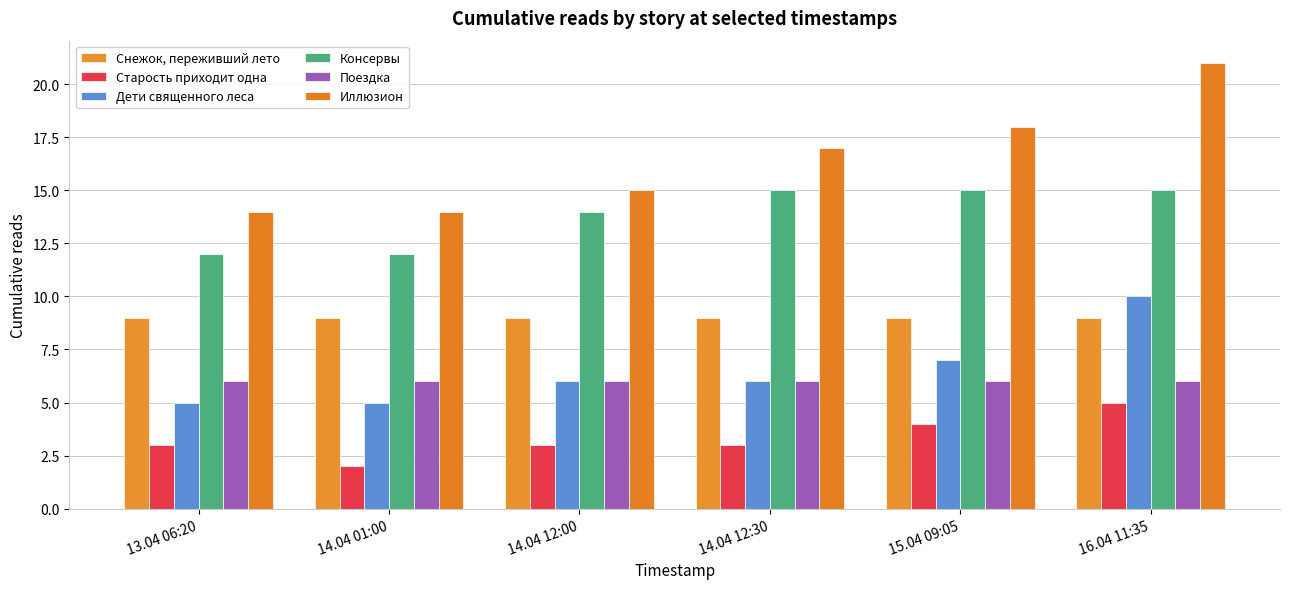

What is the maximum value for Консервы?

15